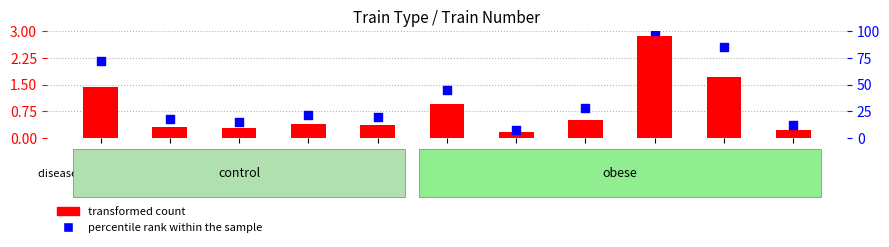

At which category is the sum across all series the highest?

1137